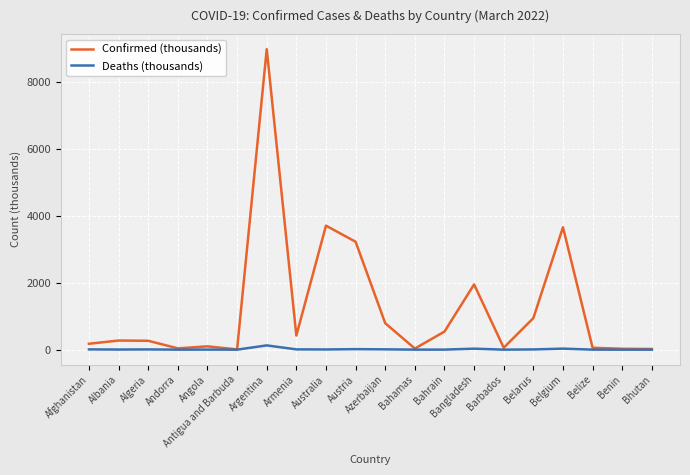

Which series has the widest spread of values?

Confirmed (thousands)